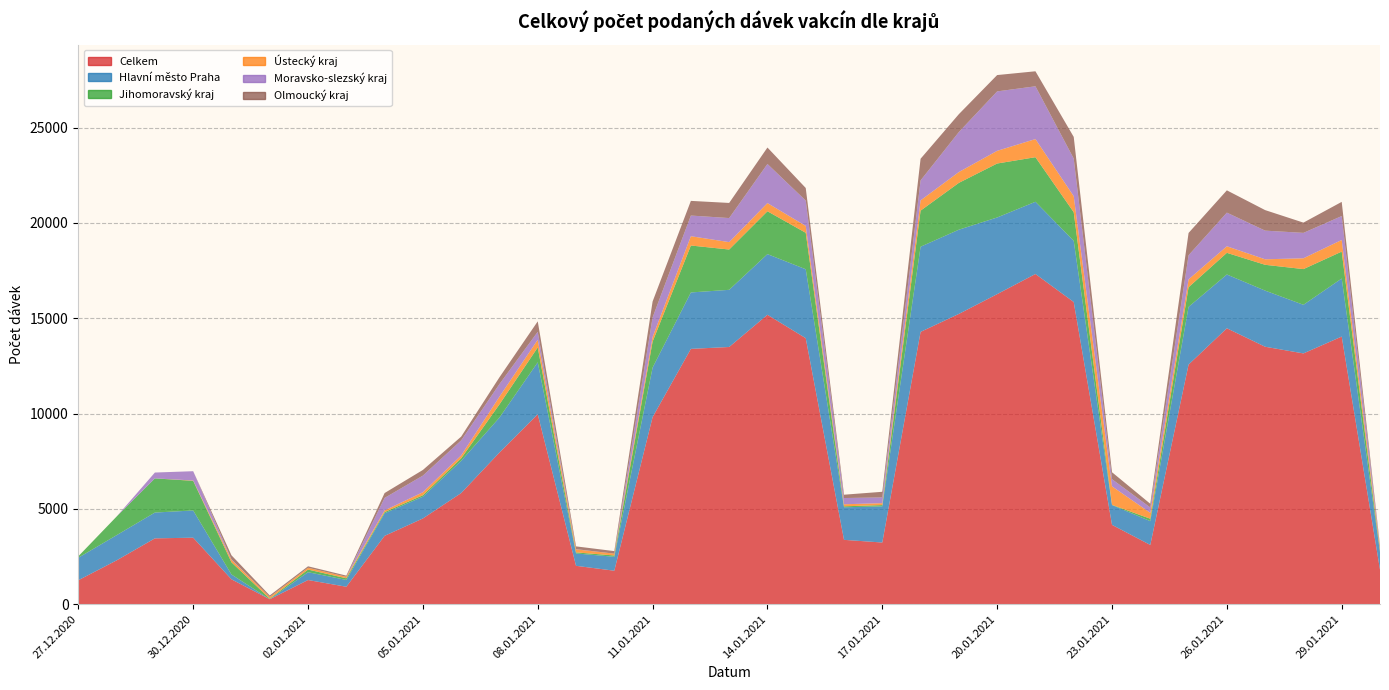

Reading left to right, extract all data points from this chart.

Celkem: 27.12.2020=1258	28.12.2020=2300	29.12.2020=3455	30.12.2020=3490	31.12.2020=1306	01.01.2021=262	02.01.2021=1270	03.01.2021=917	04.01.2021=3587	05.01.2021=4499	06.01.2021=5831	07.01.2021=7957	08.01.2021=9963	09.01.2021=2015	10.01.2021=1758	11.01.2021=9814	12.01.2021=13394	13.01.2021=13493	14.01.2021=15183	15.01.2021=13955	16.01.2021=3377	17.01.2021=3237	18.01.2021=14285	19.01.2021=15228	20.01.2021=16265	21.01.2021=17322	22.01.2021=15852	23.01.2021=4163	24.01.2021=3110	25.01.2021=12570	26.01.2021=14475	27.01.2021=13506	28.01.2021=13156	29.01.2021=14040	30.01.2021=1812
Hlavní město Praha: 27.12.2020=1182	28.12.2020=1322	29.12.2020=1354	30.12.2020=1429	31.12.2020=256	01.01.2021=0	02.01.2021=410	03.01.2021=357	04.01.2021=1184	05.01.2021=1141	06.01.2021=1691	07.01.2021=1835	08.01.2021=2727	09.01.2021=649	10.01.2021=731	11.01.2021=2598	12.01.2021=2960	13.01.2021=2999	14.01.2021=3182	15.01.2021=3617	16.01.2021=1709	17.01.2021=1896	18.01.2021=4468	19.01.2021=4418	20.01.2021=4022	21.01.2021=3788	22.01.2021=3210	23.01.2021=1038	24.01.2021=1249	25.01.2021=3028	26.01.2021=2821	27.01.2021=2944	28.01.2021=2550	29.01.2021=3046	30.01.2021=919
Jihomoravský kraj: 27.12.2020=73	28.12.2020=978	29.12.2020=1792	30.12.2020=1554	31.12.2020=639	01.01.2021=30	02.01.2021=138	03.01.2021=87	04.01.2021=62	05.01.2021=77	06.01.2021=132	07.01.2021=691	08.01.2021=780	09.01.2021=55	10.01.2021=68	11.01.2021=1361	12.01.2021=2462	13.01.2021=2114	14.01.2021=2248	15.01.2021=1911	16.01.2021=50	17.01.2021=67	18.01.2021=1893	19.01.2021=2457	20.01.2021=2830	21.01.2021=2339	22.01.2021=1500	23.01.2021=12	24.01.2021=126	25.01.2021=1030	26.01.2021=1136	27.01.2021=1354	28.01.2021=1873	29.01.2021=1411	30.01.2021=74
Ústecký kraj: 27.12.2020=1	28.12.2020=0	29.12.2020=0	30.12.2020=18	31.12.2020=130	01.01.2021=90	02.01.2021=94	03.01.2021=79	04.01.2021=88	05.01.2021=158	06.01.2021=153	07.01.2021=405	08.01.2021=404	09.01.2021=159	10.01.2021=96	11.01.2021=243	12.01.2021=488	13.01.2021=388	14.01.2021=428	15.01.2021=361	16.01.2021=108	17.01.2021=101	18.01.2021=538	19.01.2021=567	20.01.2021=665	21.01.2021=950	22.01.2021=841	23.01.2021=970	24.01.2021=310	25.01.2021=413	26.01.2021=344	27.01.2021=289	28.01.2021=567	29.01.2021=610	30.01.2021=153
Moravsko-slezský kraj: 27.12.2020=1	28.12.2020=0	29.12.2020=307	30.12.2020=487	31.12.2020=24	01.01.2021=0	02.01.2021=0	03.01.2021=0	04.01.2021=656	05.01.2021=871	06.01.2021=787	07.01.2021=660	08.01.2021=416	09.01.2021=12	10.01.2021=1	11.01.2021=1027	12.01.2021=1084	13.01.2021=1262	14.01.2021=2052	15.01.2021=1329	16.01.2021=327	17.01.2021=301	18.01.2021=1047	19.01.2021=2099	20.01.2021=3118	21.01.2021=2769	22.01.2021=1975	23.01.2021=377	24.01.2021=280	25.01.2021=1265	26.01.2021=1765	27.01.2021=1504	28.01.2021=1333	29.01.2021=1255	30.01.2021=42
Olmoucký kraj: 27.12.2020=0	28.12.2020=0	29.12.2020=0	30.12.2020=0	31.12.2020=212	01.01.2021=79	02.01.2021=78	03.01.2021=61	04.01.2021=255	05.01.2021=297	06.01.2021=198	07.01.2021=356	08.01.2021=548	09.01.2021=145	10.01.2021=132	11.01.2021=835	12.01.2021=769	13.01.2021=793	14.01.2021=863	15.01.2021=661	16.01.2021=174	17.01.2021=296	18.01.2021=1136	19.01.2021=937	20.01.2021=857	21.01.2021=787	22.01.2021=1135	23.01.2021=364	24.01.2021=194	25.01.2021=1169	26.01.2021=1169	27.01.2021=1076	28.01.2021=538	29.01.2021=743	30.01.2021=76